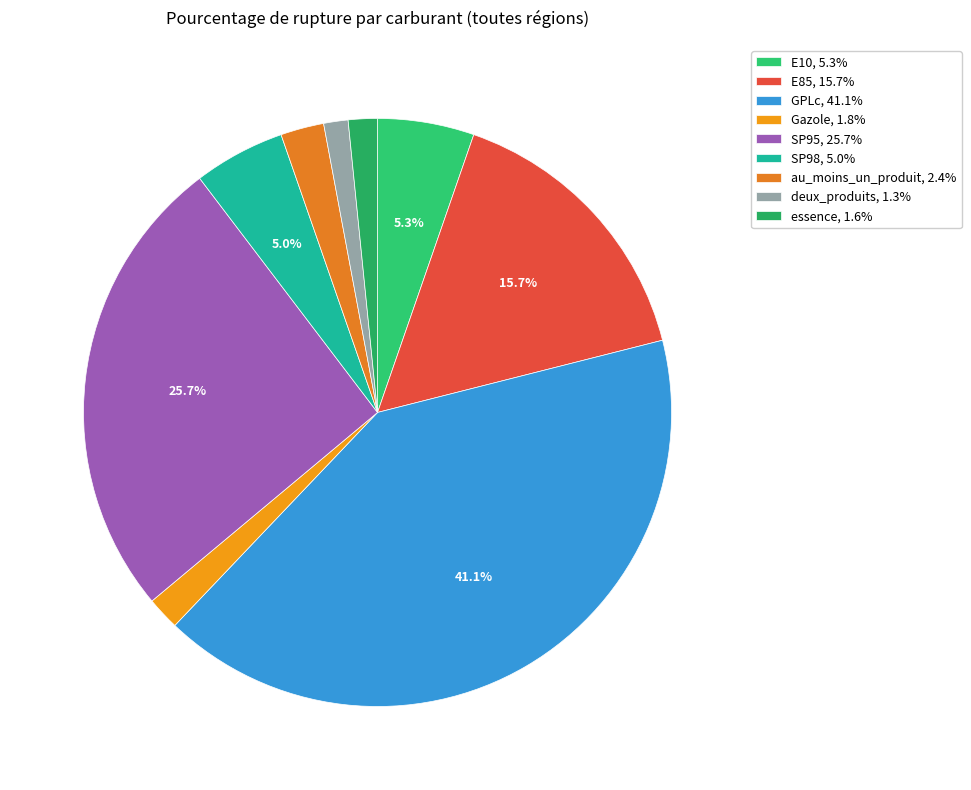

What is the total percentage of E10 and GPLc?

46.4%